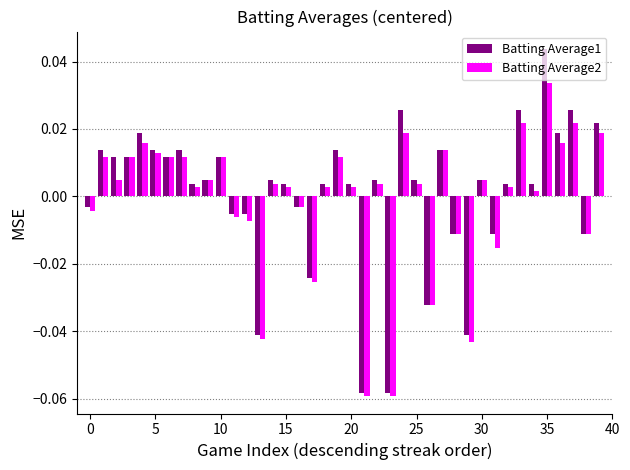

What is the difference between the second highest and minimum values in the Batting Average1 series?

0.1